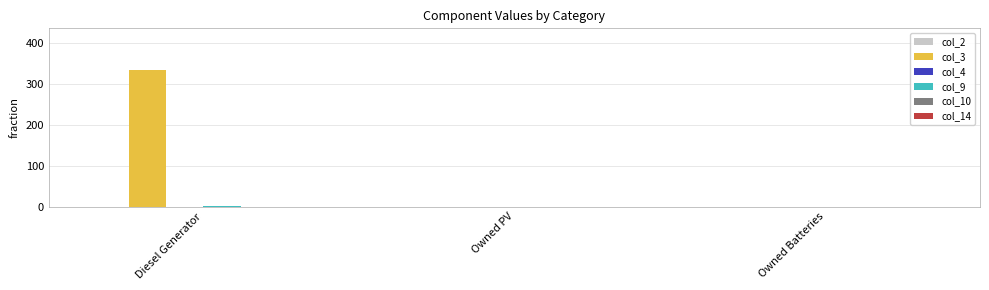

Which series changed the most between Diesel Generator and Owned PV?

col_3